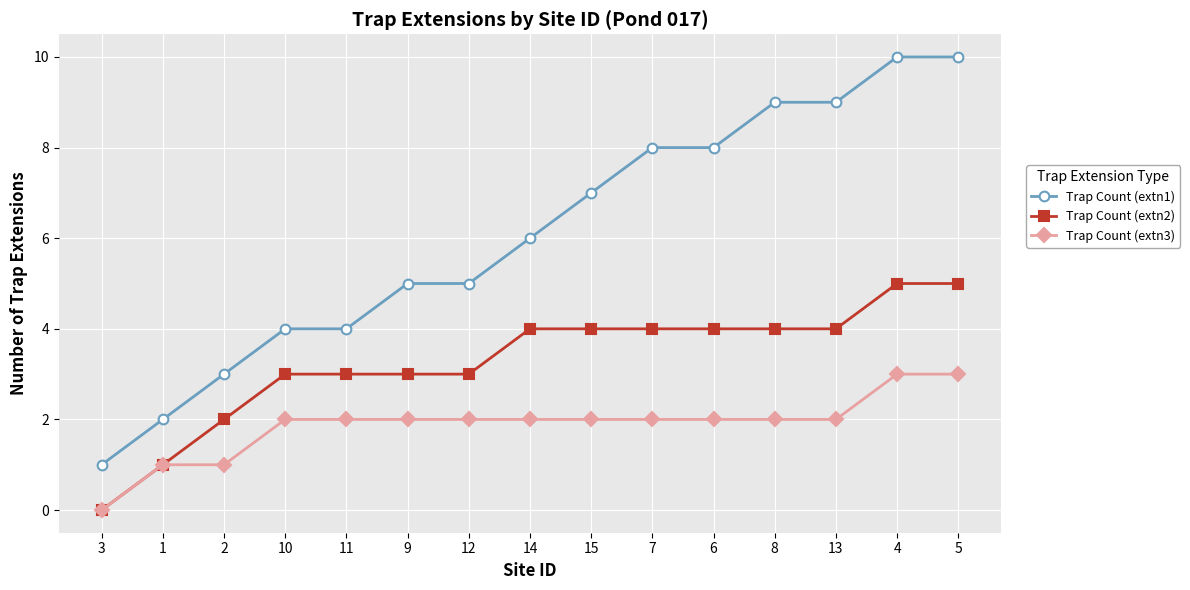

How many data points in Trap Count (extn3) are less than 2?

3